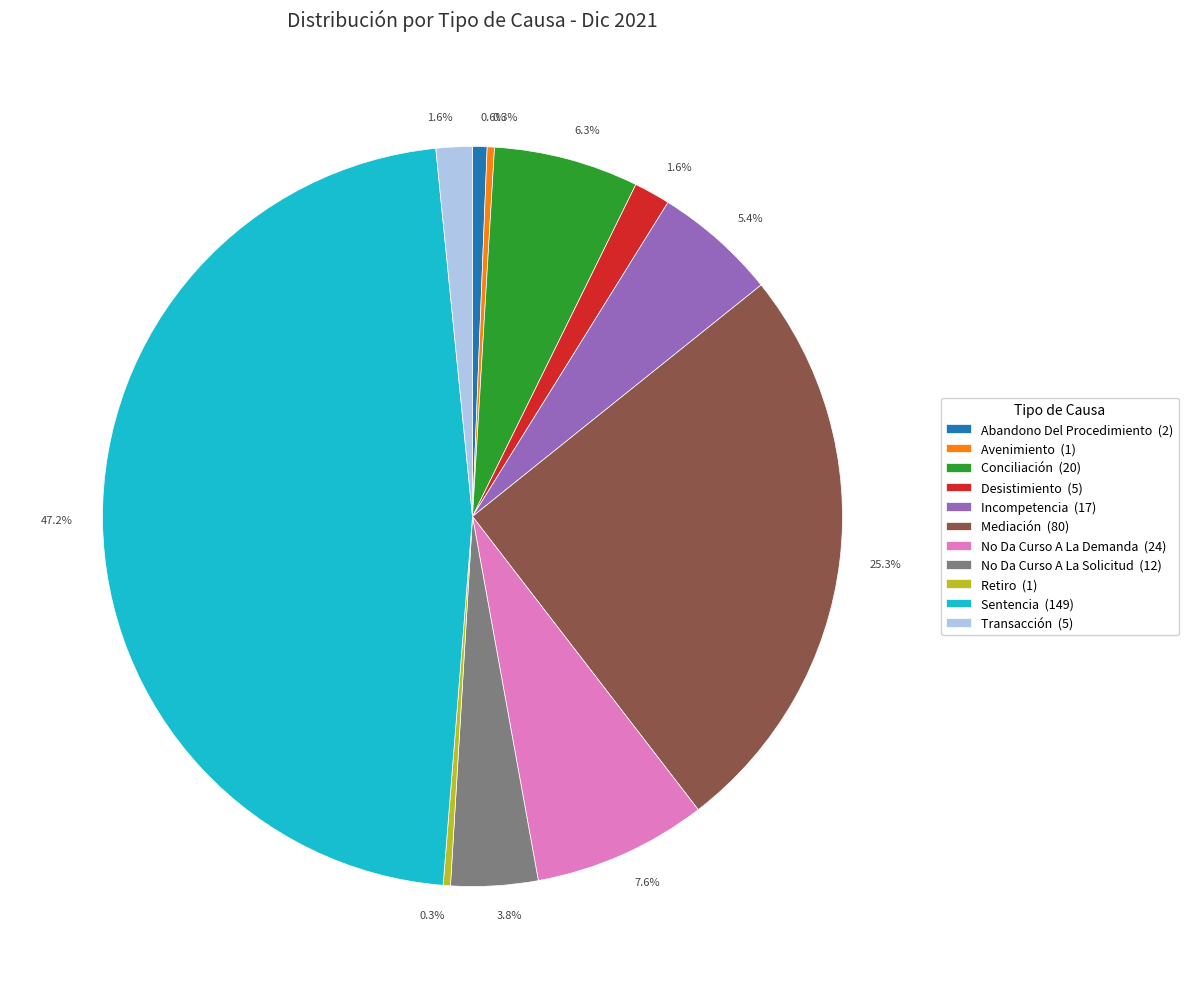

Count the number of slices in the pie.

11